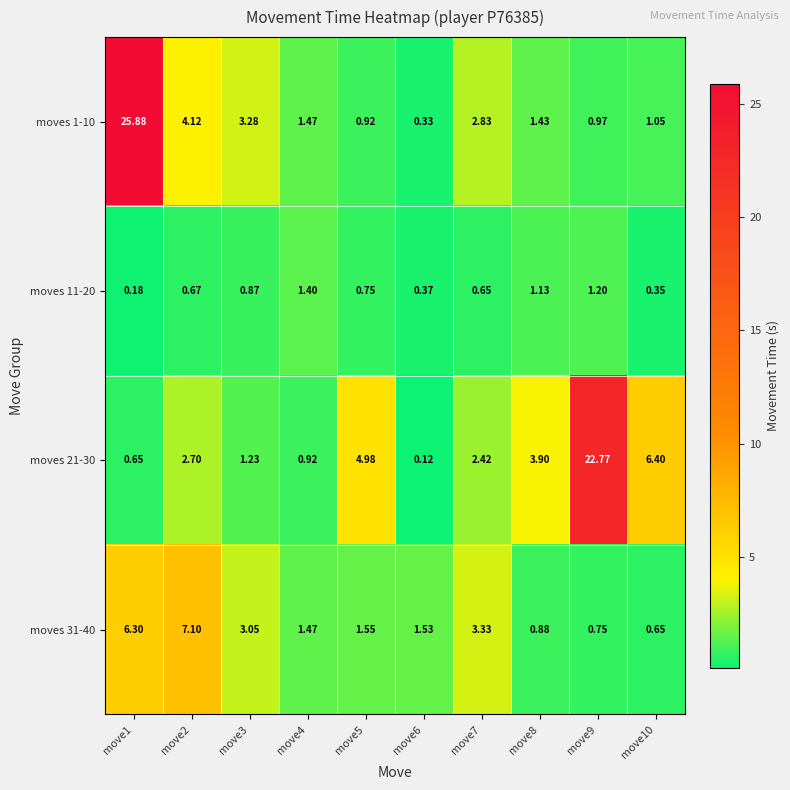

Is the value of moves 11-20 at move8 greater than the value of moves 1-10 at move2?

No